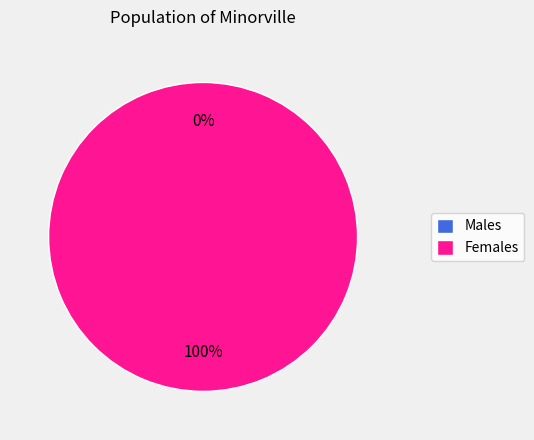

Count the number of slices in the pie.

2